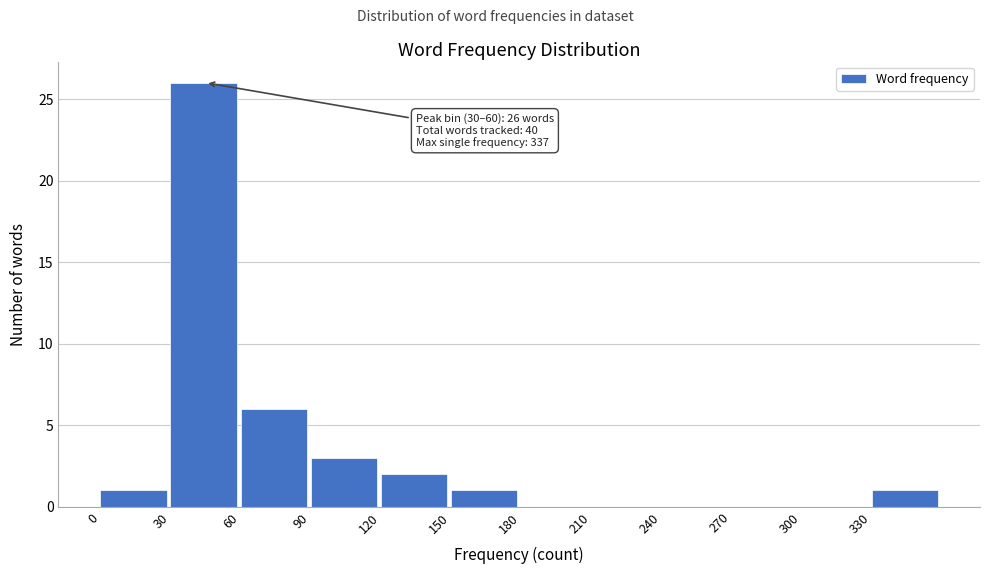

Over which range of the x-axis is the bar tallest?

30 to 60